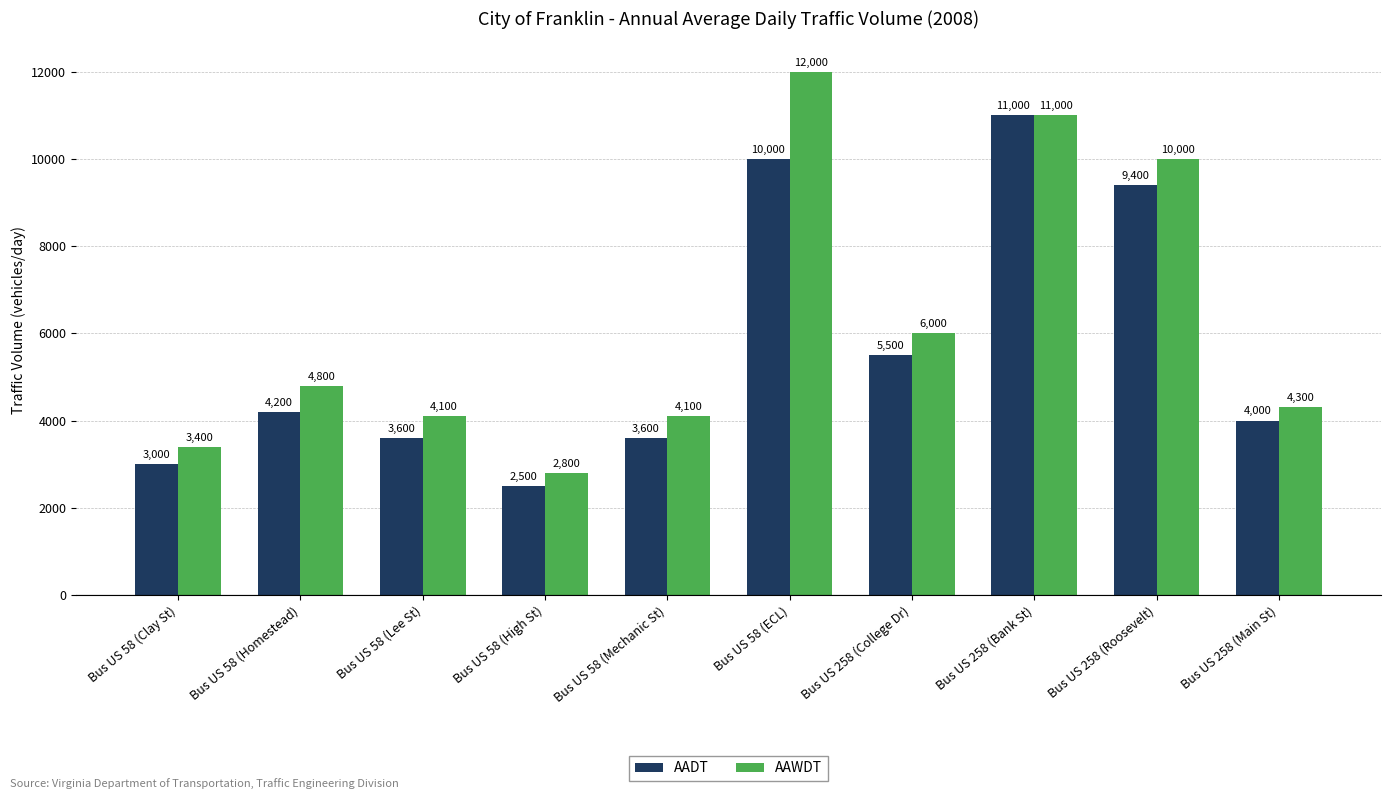

What is the approximate value of AADT at Bus US 258 (Main St), to the nearest 50?

4000